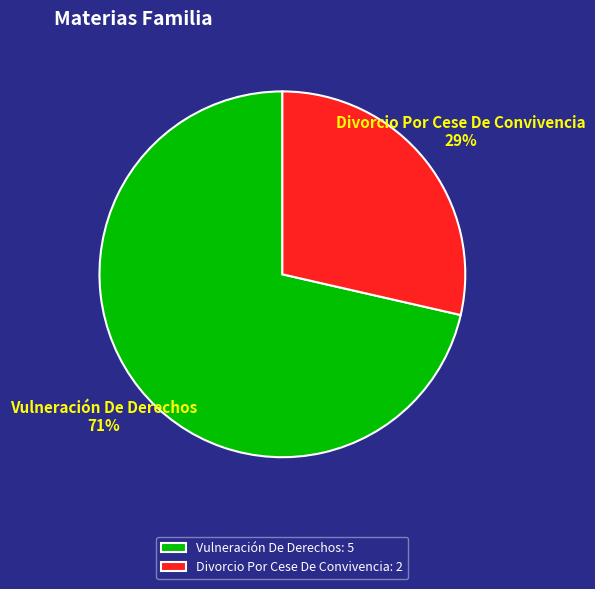

What is the ratio of the value at Divorcio Por Cese De Convivencia to the value at Vulneración De Derechos?

0.4